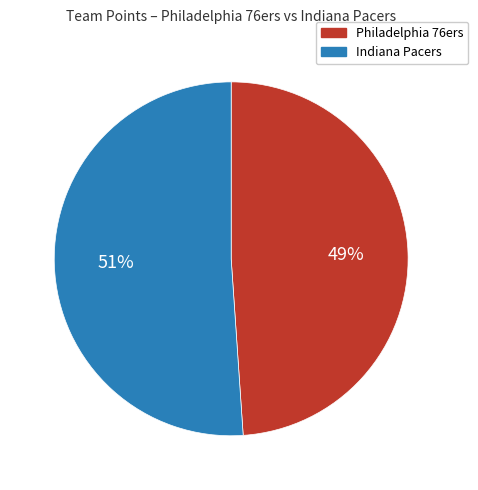

Which category has the smallest portion of the pie?

Philadelphia 76ers